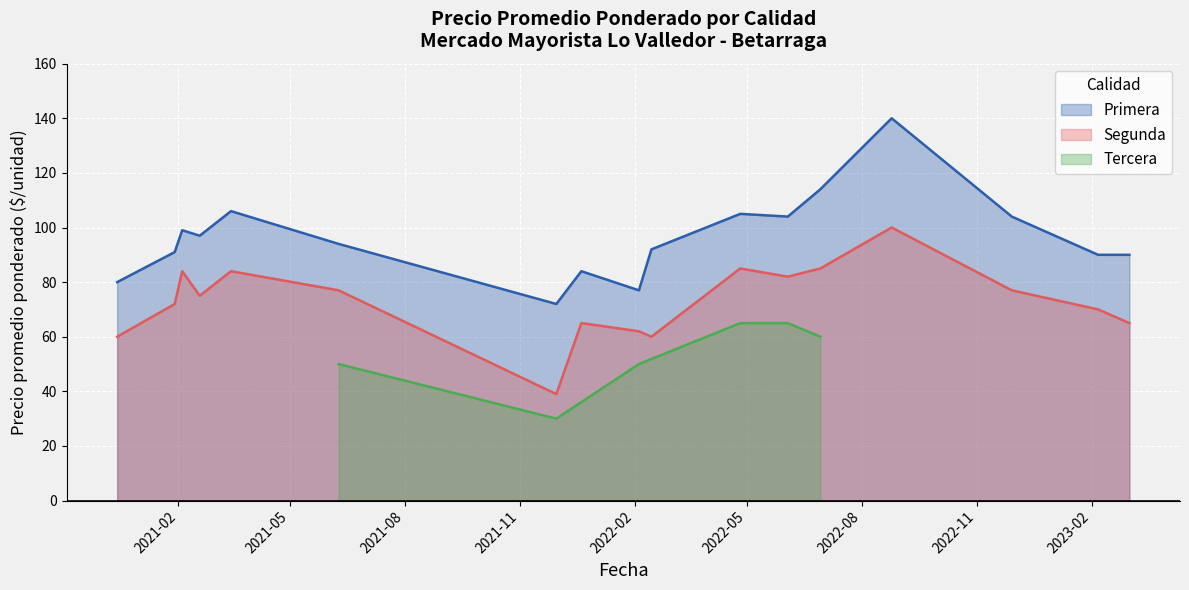

Which series has the largest range (max minus min)?

Primera